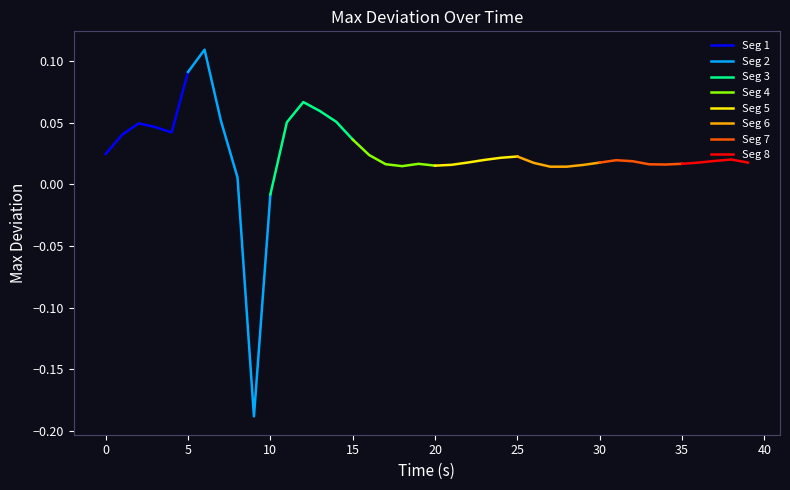

Reading left to right, what are all the values shown in this chart?

0=0.0	1=0.0	2=0.0	3=0.0	4=0.0	5=0.1	6=0.1	7=0.1	8=0.0	9=-0.2	10=-0.0	11=0.1	12=0.1	13=0.1	14=0.1	15=0.0	16=0.0	17=0.0	18=0.0	19=0.0	20=0.0	21=0.0	22=0.0	23=0.0	24=0.0	25=0.0	26=0.0	27=0.0	28=0.0	29=0.0	30=0.0	31=0.0	32=0.0	33=0.0	34=0.0	35=0.0	36=0.0	37=0.0	38=0.0	39=0.0